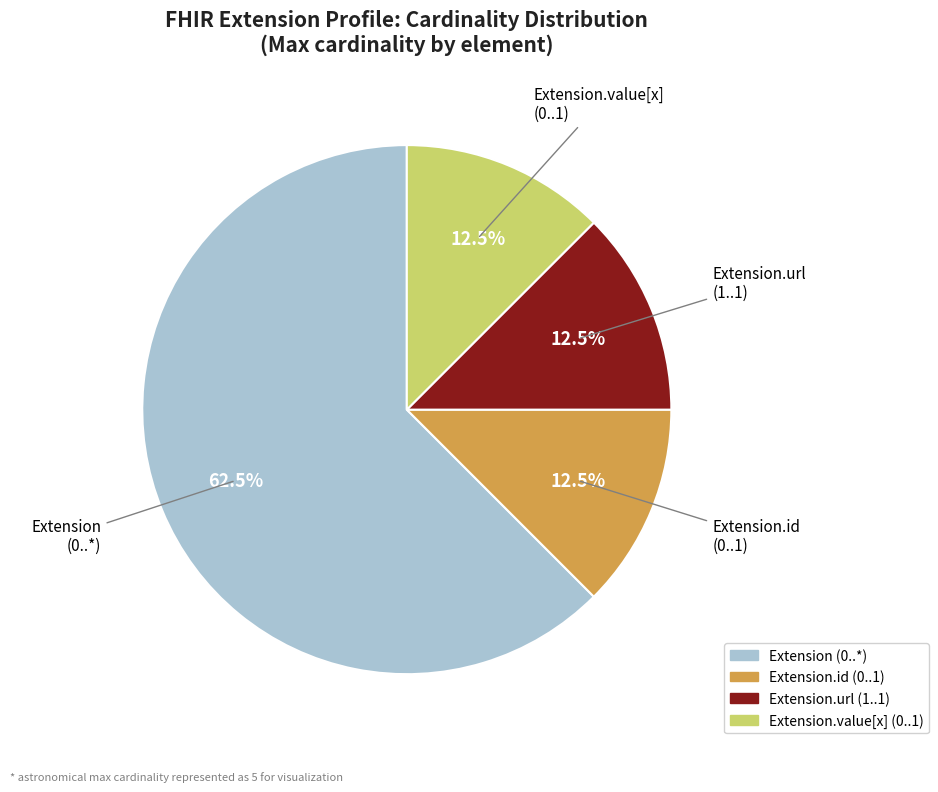

Does any single category account for the majority?

Yes